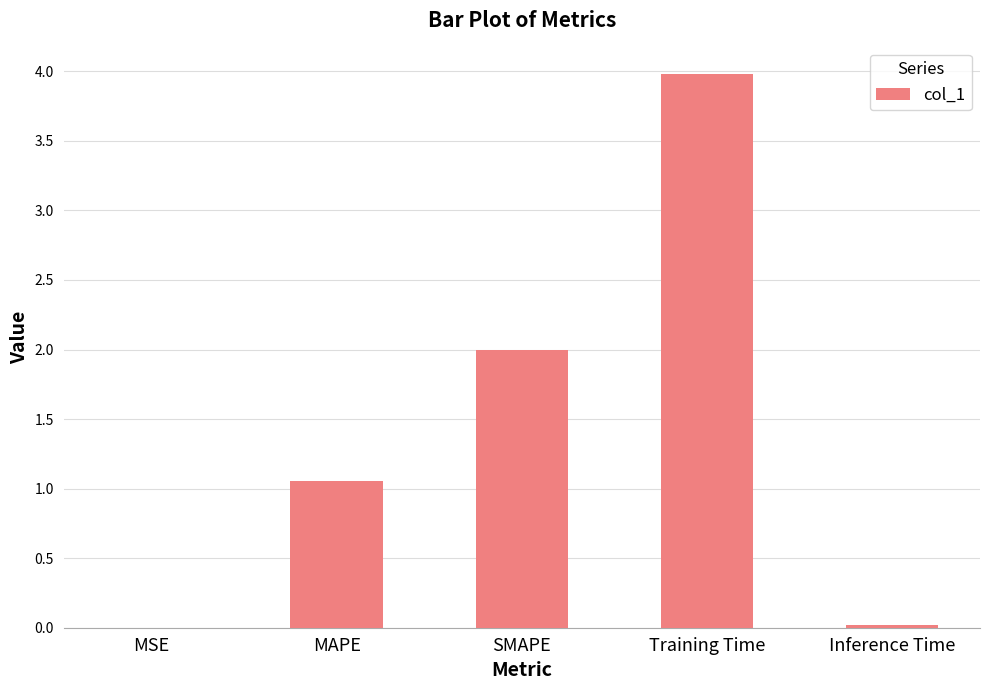

What is the sum of all values?

7.1